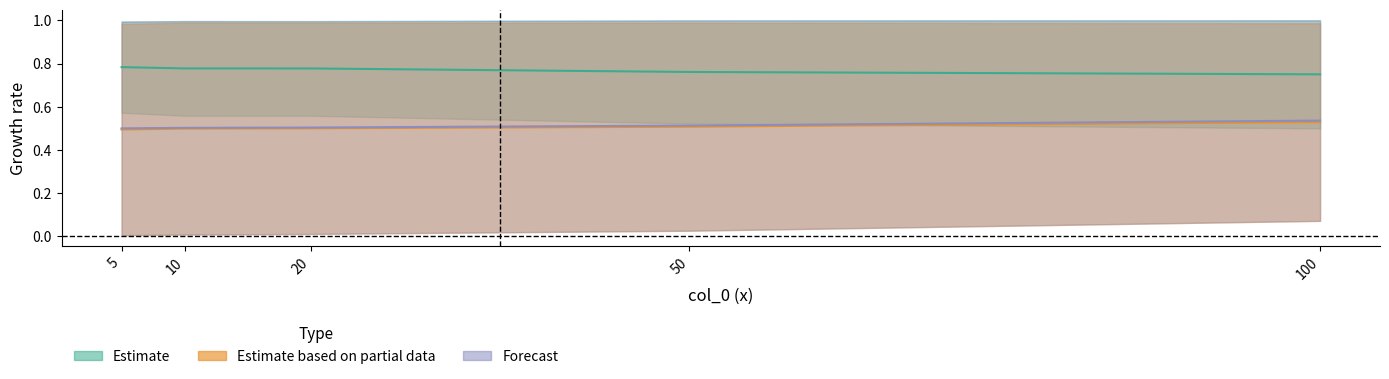

At which label is col_4 closest to 0?

5